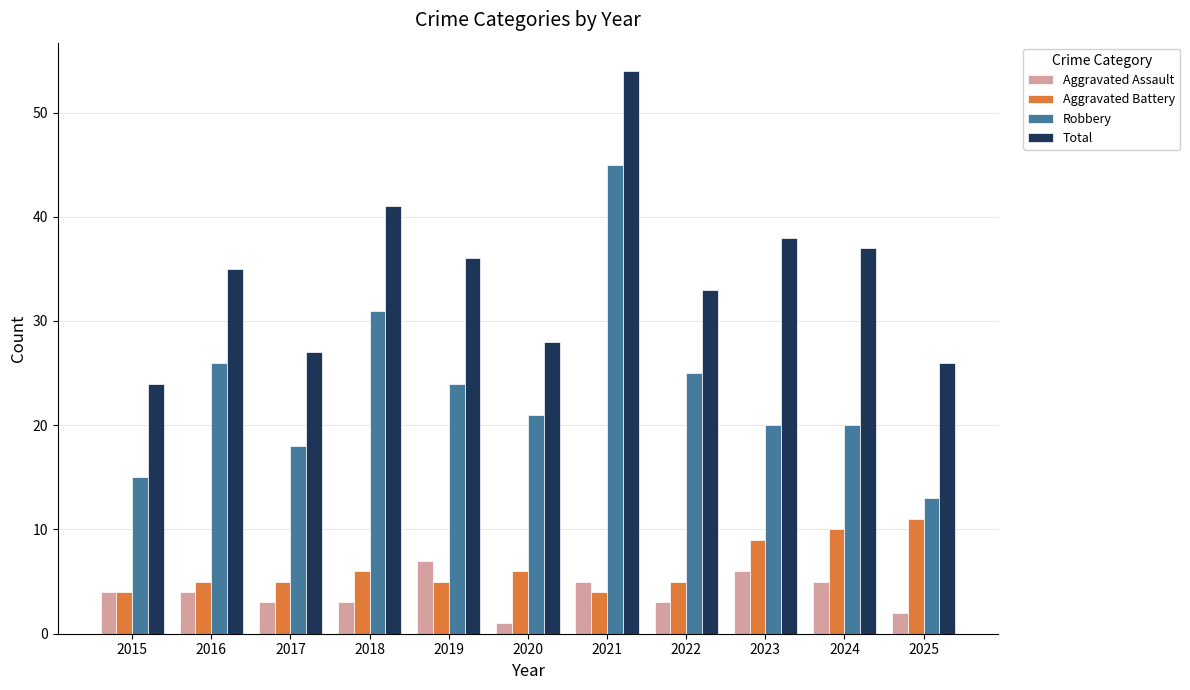

Rank the categories by Total value from highest to lowest.

2021, 2018, 2023, 2024, 2019, 2016, 2022, 2020, 2017, 2025, 2015